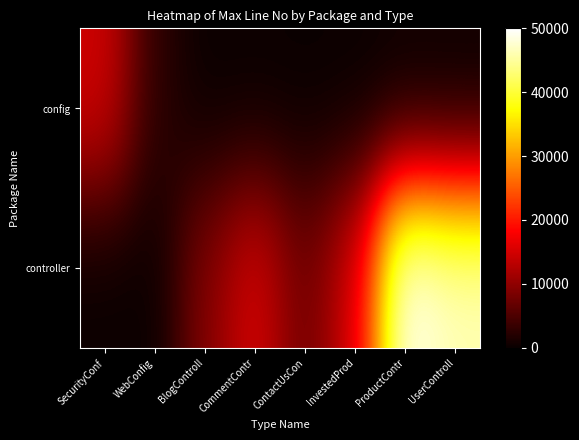

List the series in order of their overall mean, highest first.

controller, config